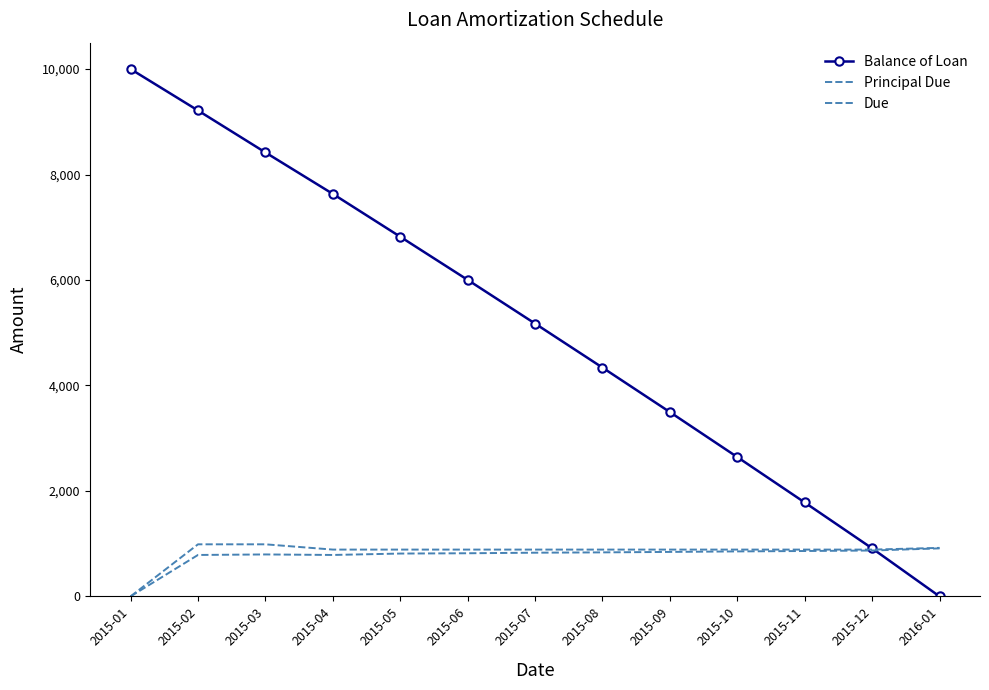

Which series has the widest spread of values?

Balance of Loan